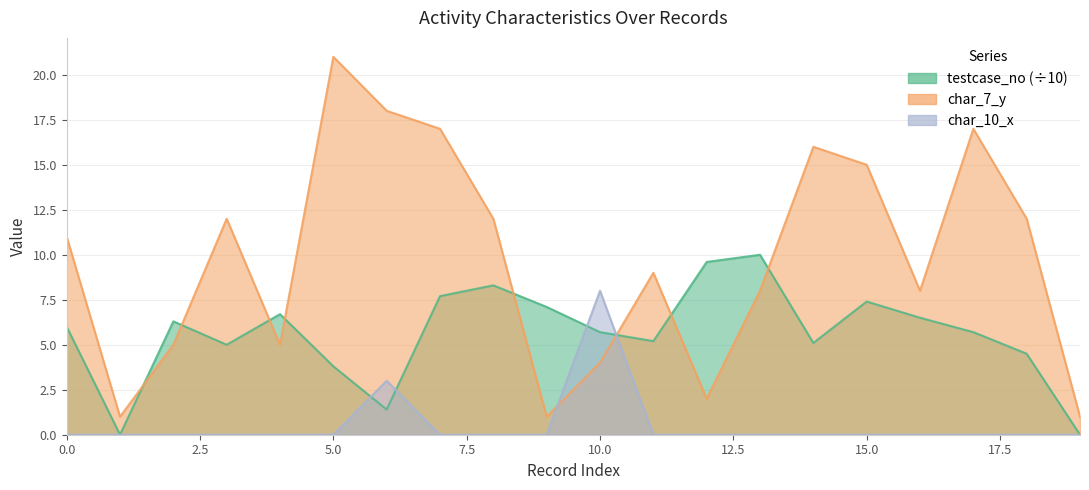

The char_7_y series shows 1.5 at 9. True or false?

False